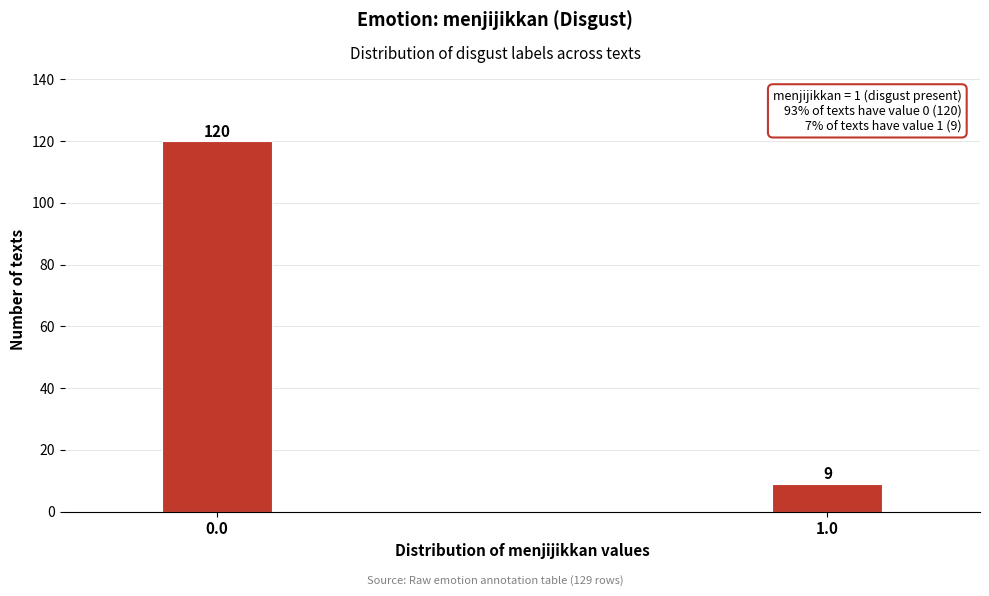

Reading right to left, extract all data points from this chart.

9	120